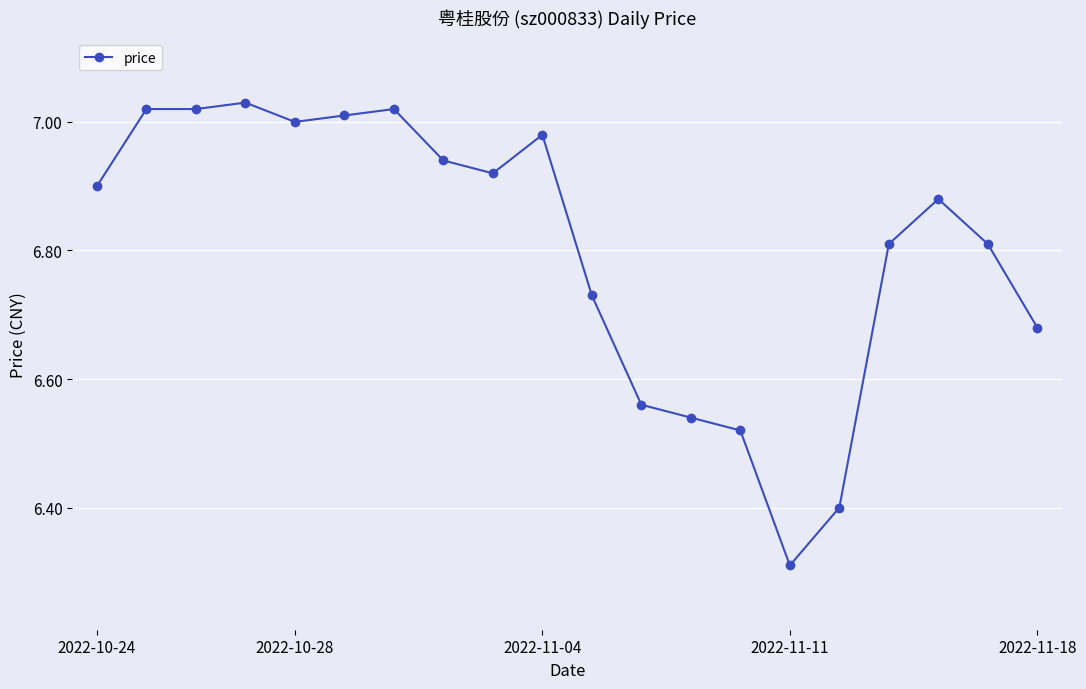

What is the difference between the second highest and second lowest values?

0.6